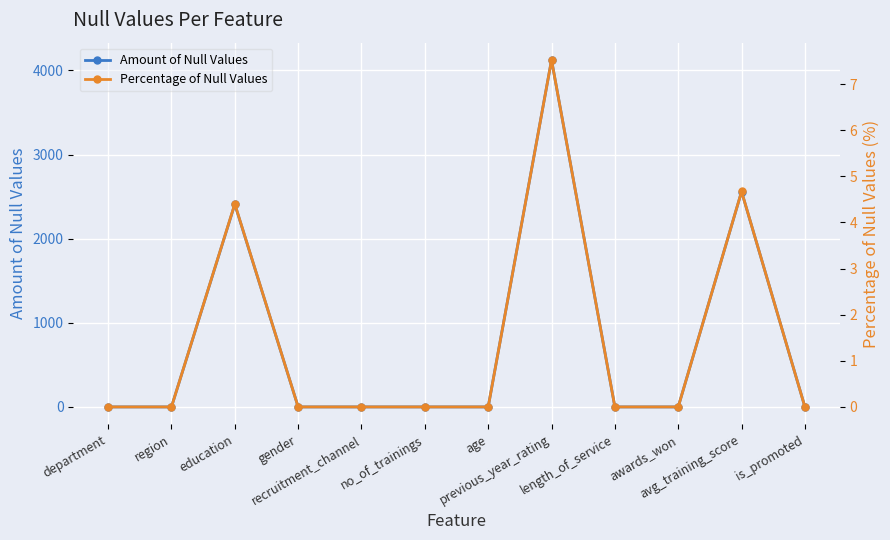

True or false: Percentage of Null Values and Amount of Null Values cross at least once.

False